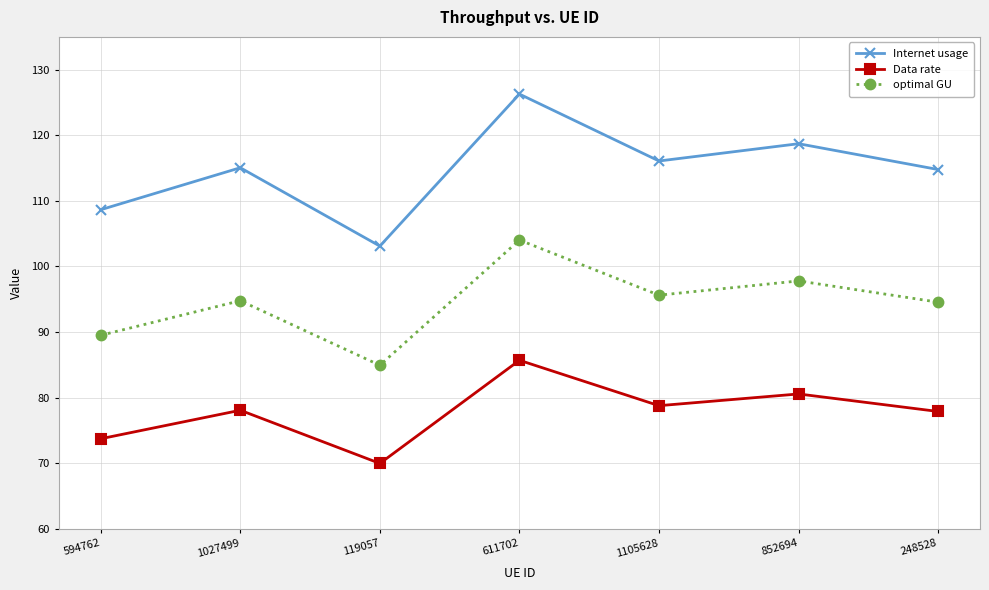

What value does the Internet usage series have at 248528?

114.8